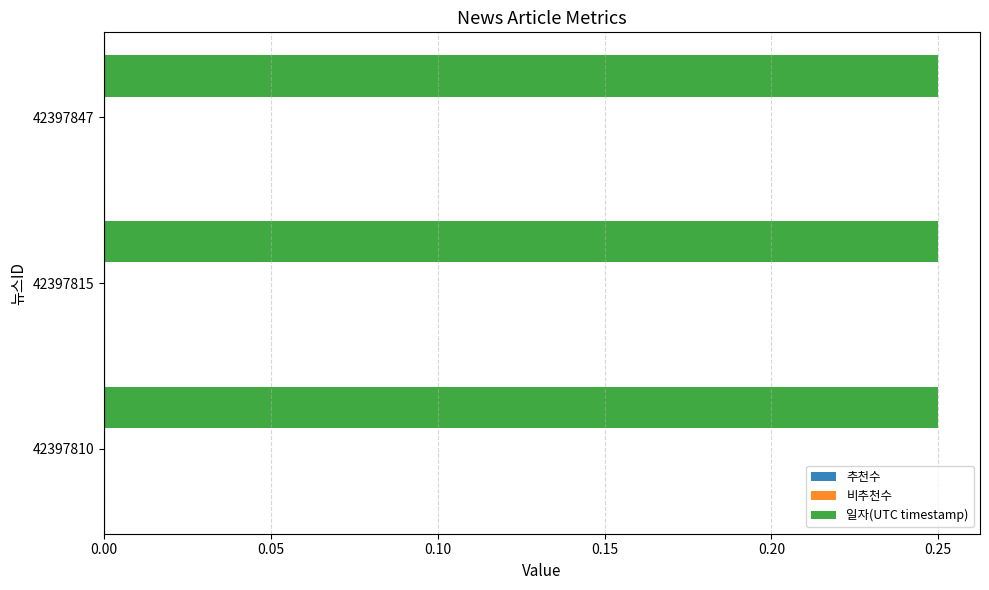

Count the values in the range 0 to 1.

3